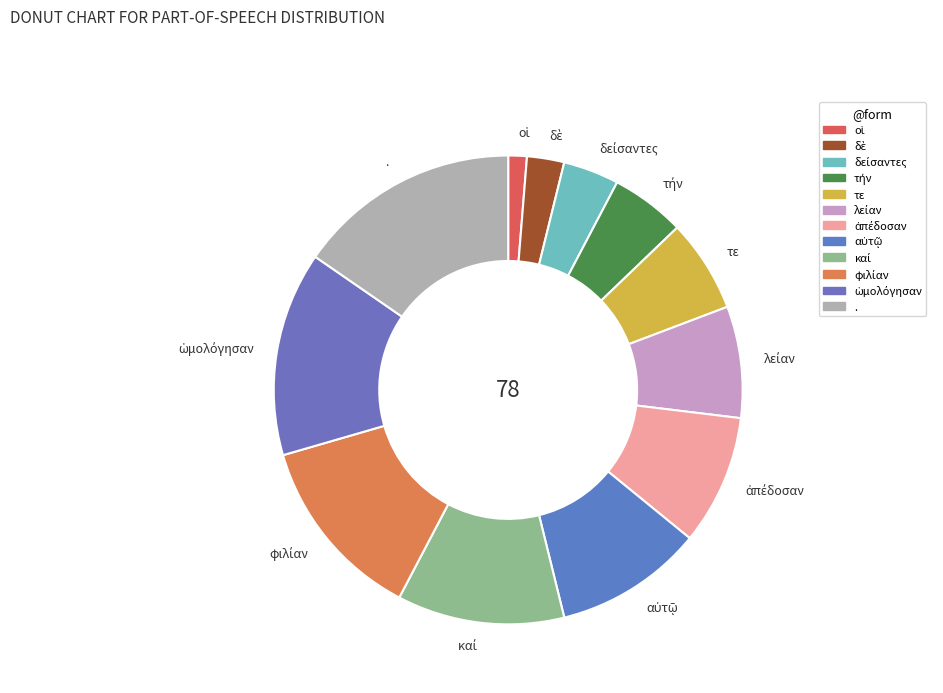

How many segments does this pie chart have?

12